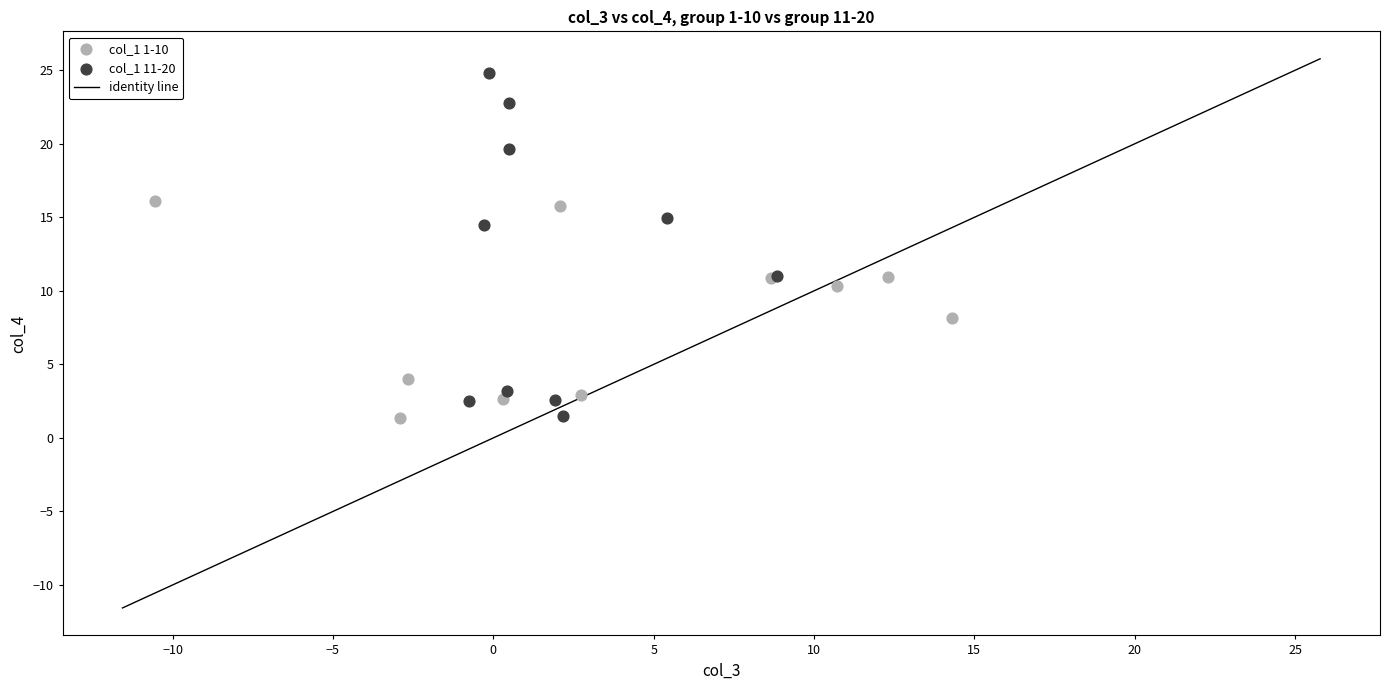

Which series contains the highest Y value?

col_1 11-20